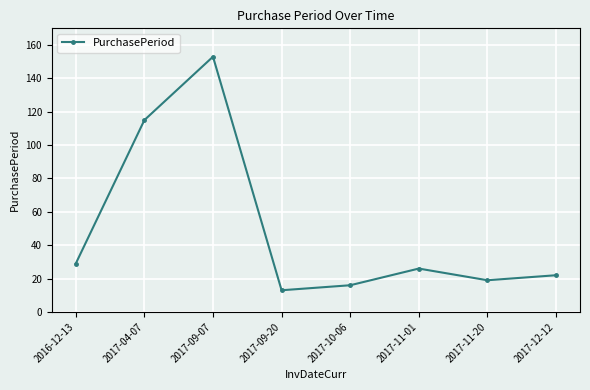

How many data points are less than 26?

4